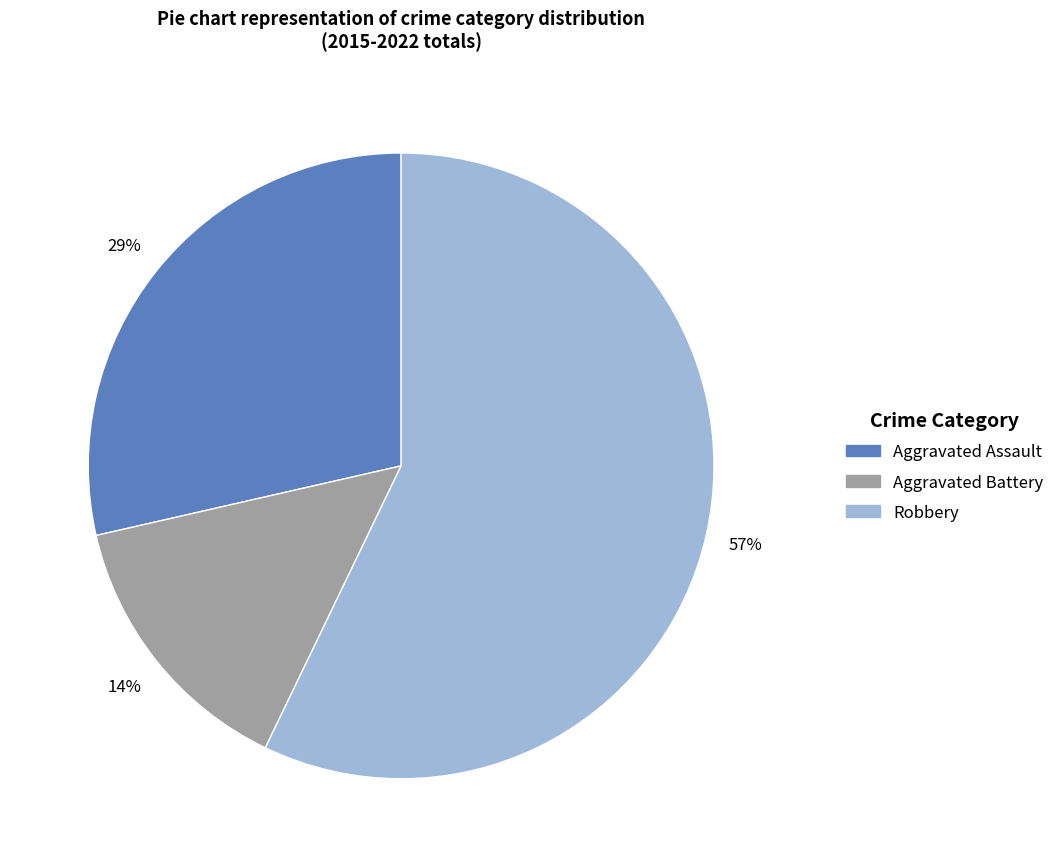

To the nearest percent, what is the average slice percentage?

33%